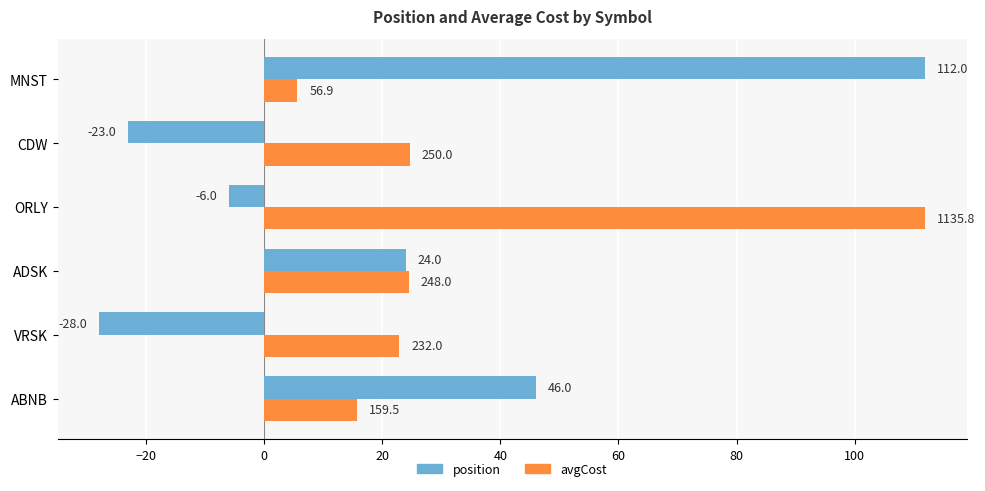

Between ABNB and VRSK, which series saw the biggest shift?

position